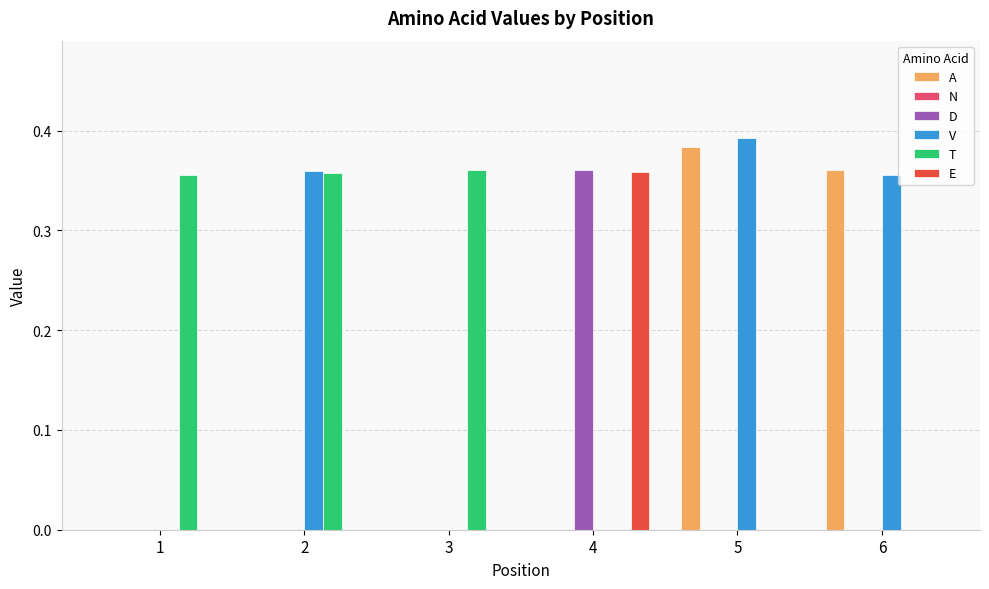

What is the sum of all A values?

0.7